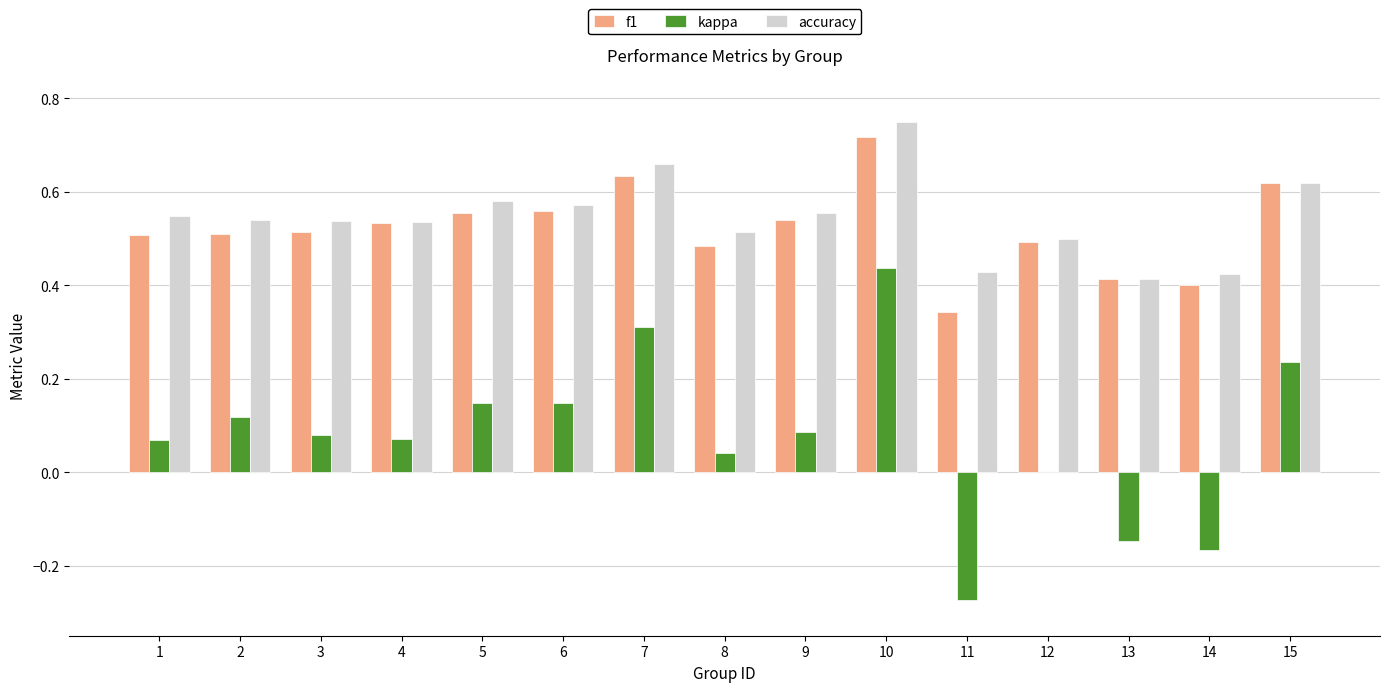

At which category is the sum across all series the highest?

10